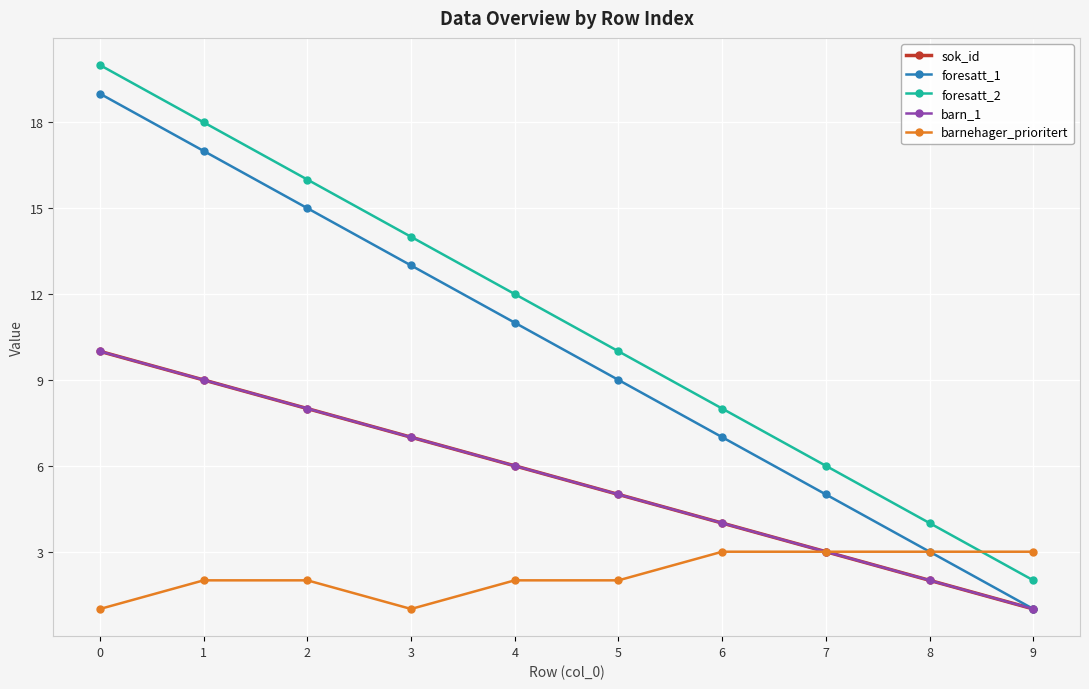

Is this an area chart (filled region under the line)?

No